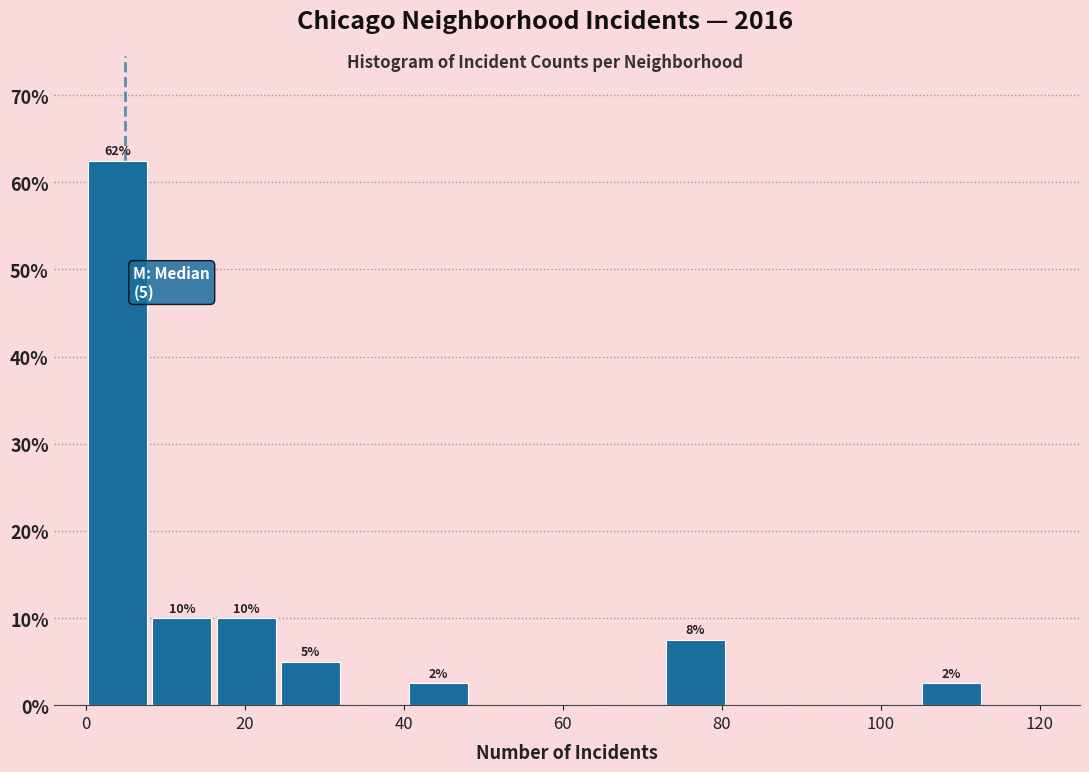

Which range on the x-axis has the tallest bar?

0 to 8